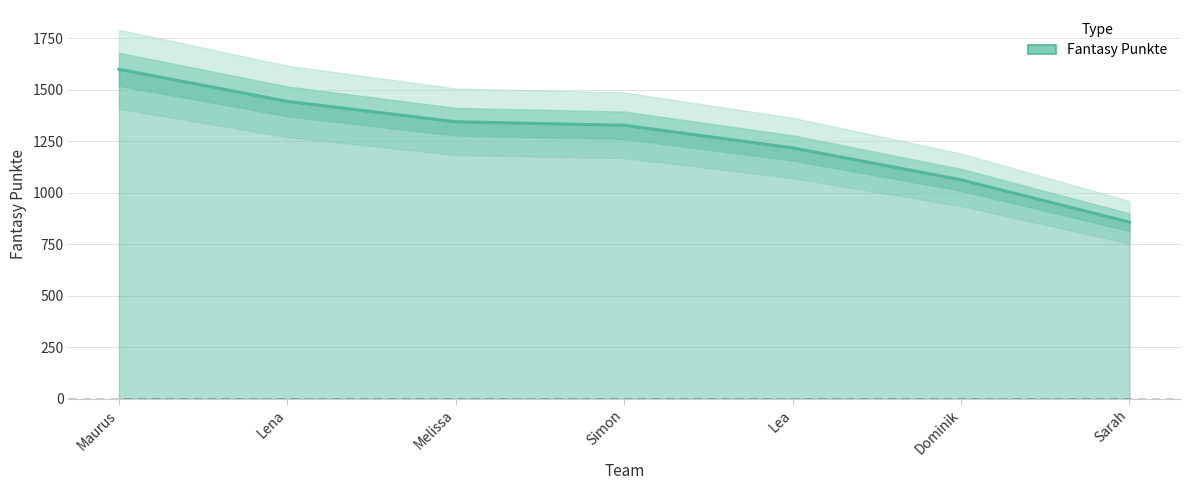

Count the values in the range 1063 to 1444.

5